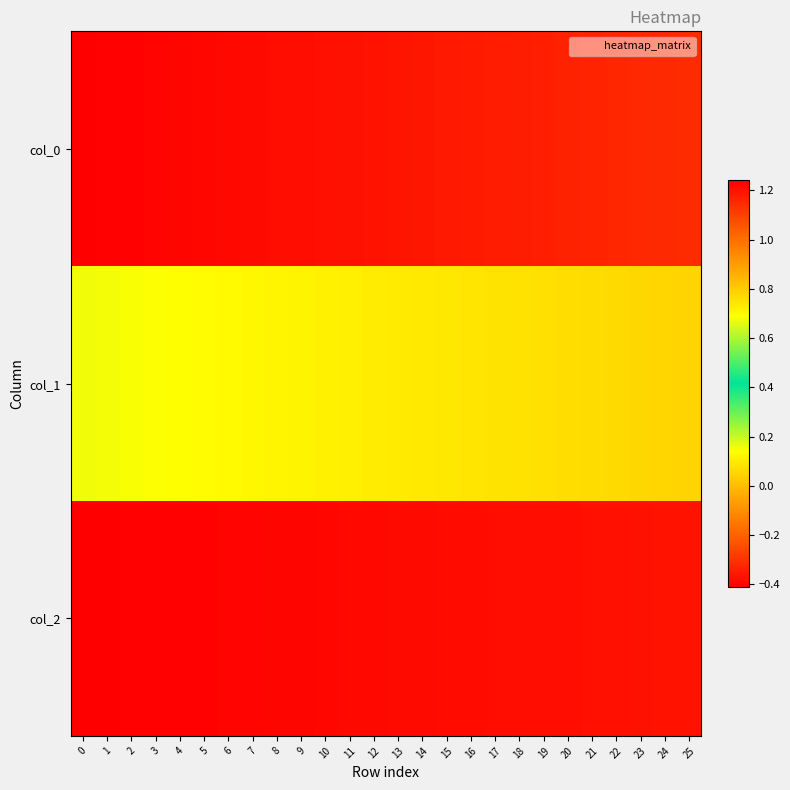

List the series in order of their peak value, lowest first.

col_0, col_1, col_2